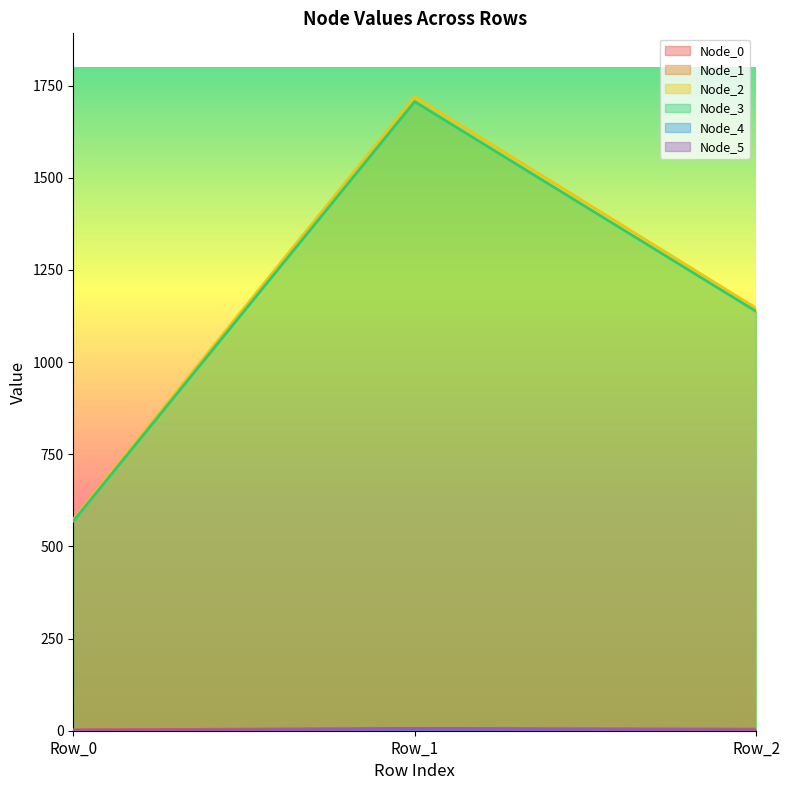

The Node_5 series shows 4.1 at Row_1. True or false?

True